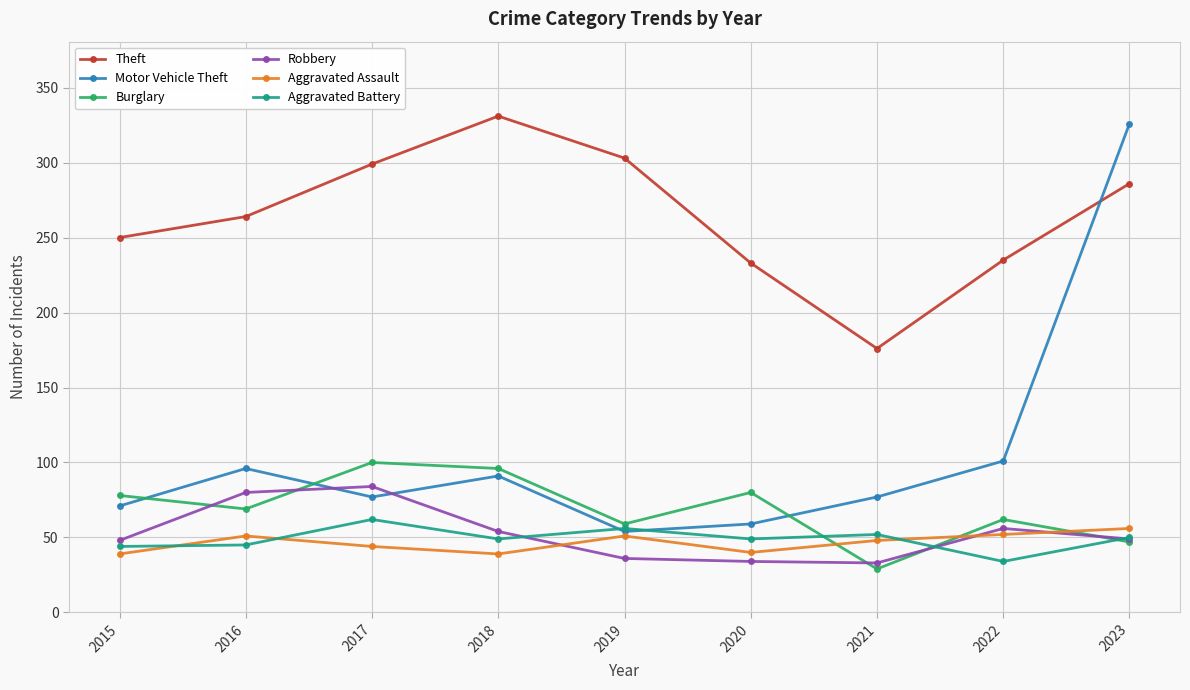

What is the total value across all series at 2018?

660